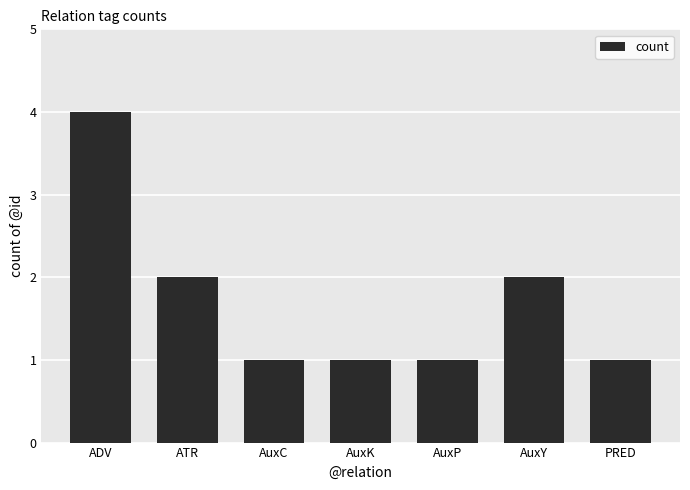

The chart shows a value of 1 at AuxK. True or false?

True